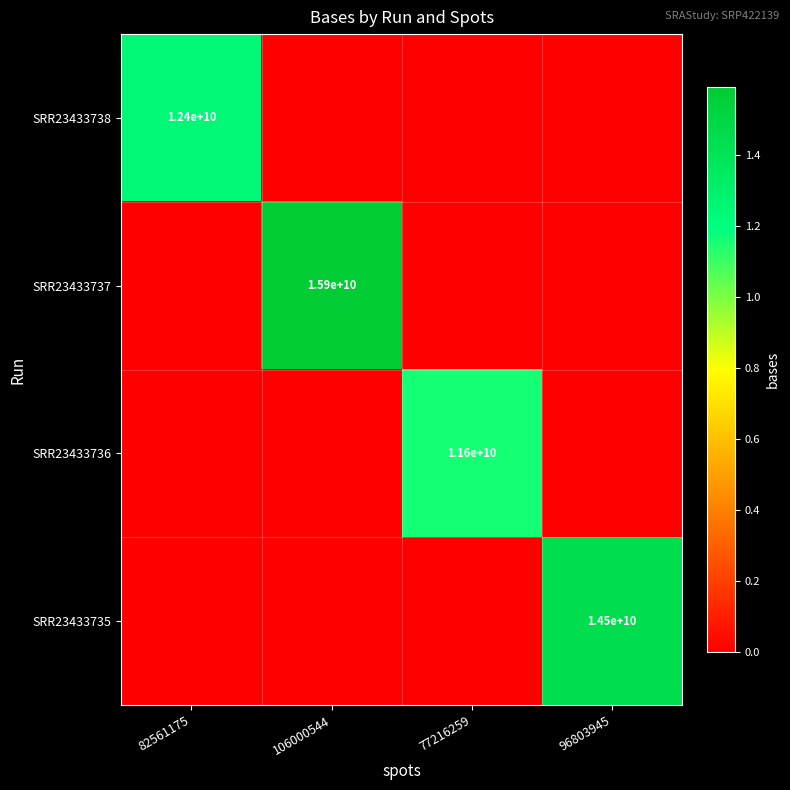

The SRR23433737 series shows 7917747786 at 106000544. True or false?

False